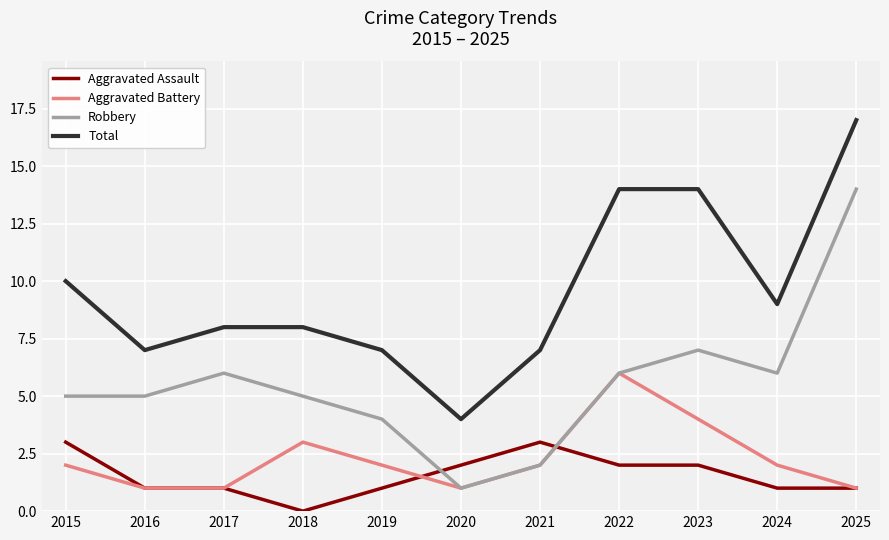

What is the difference between the highest and lowest values at 2018?

8